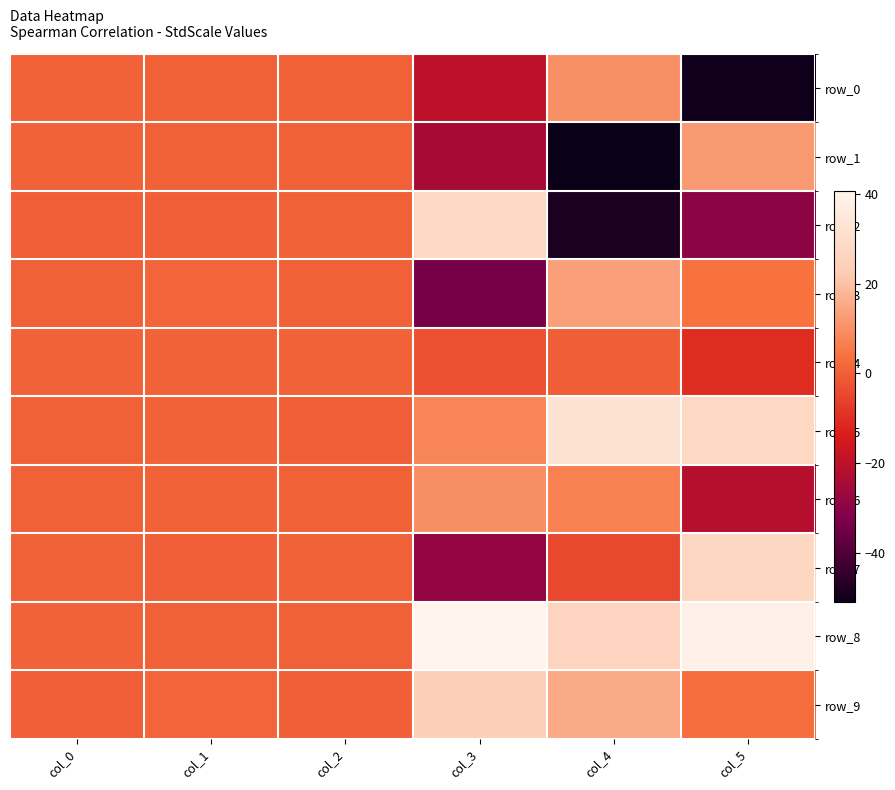

What is the difference between the highest and lowest values at col_1?

1.0